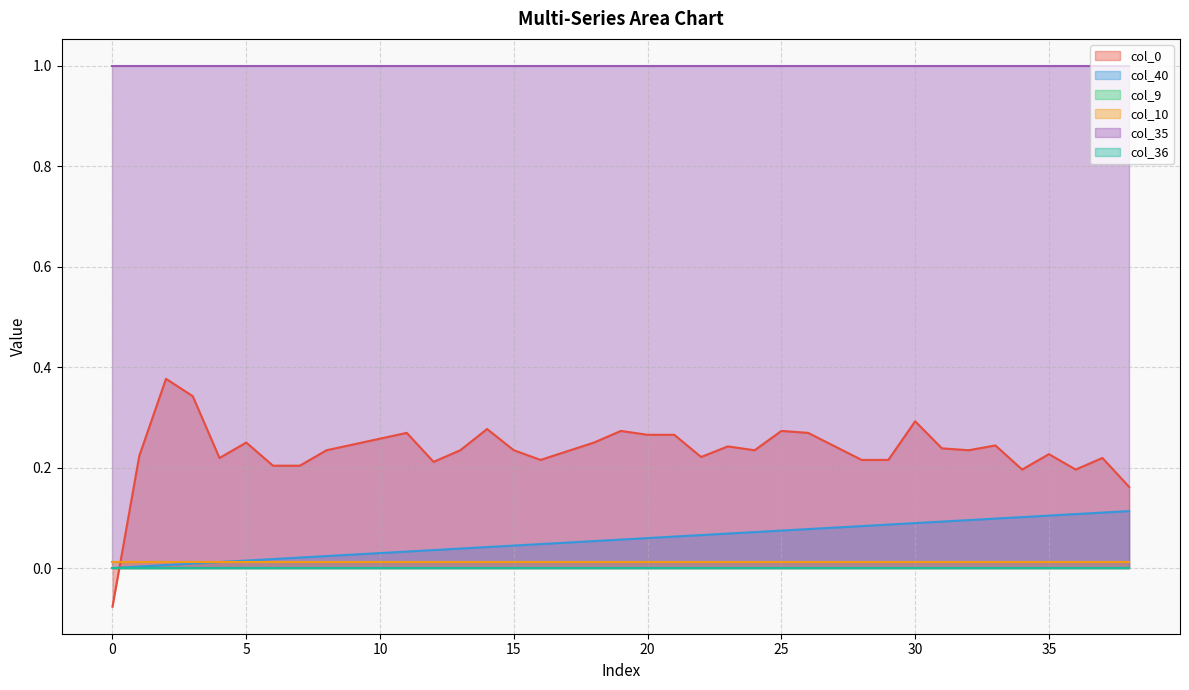

What is the difference between the highest and lowest values at 34?

1.0